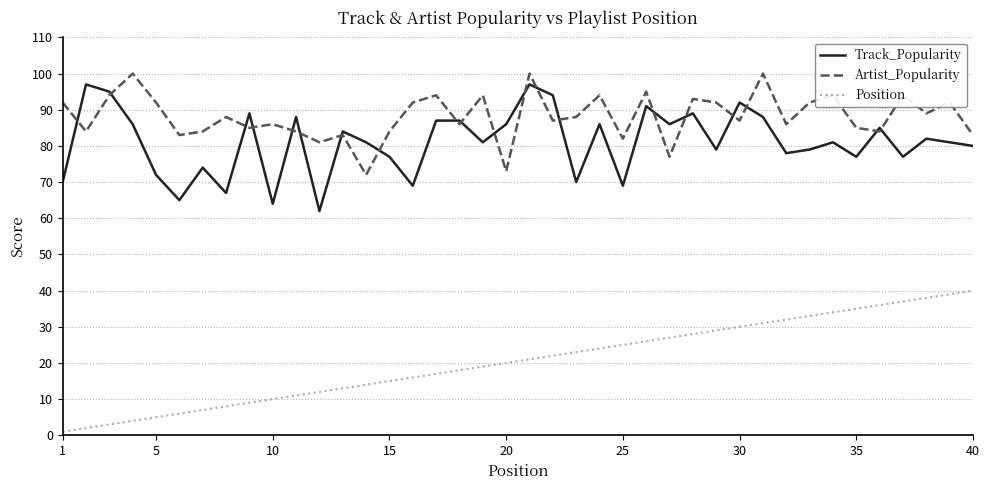

Which series has the largest total across all categories?

Artist_Popularity